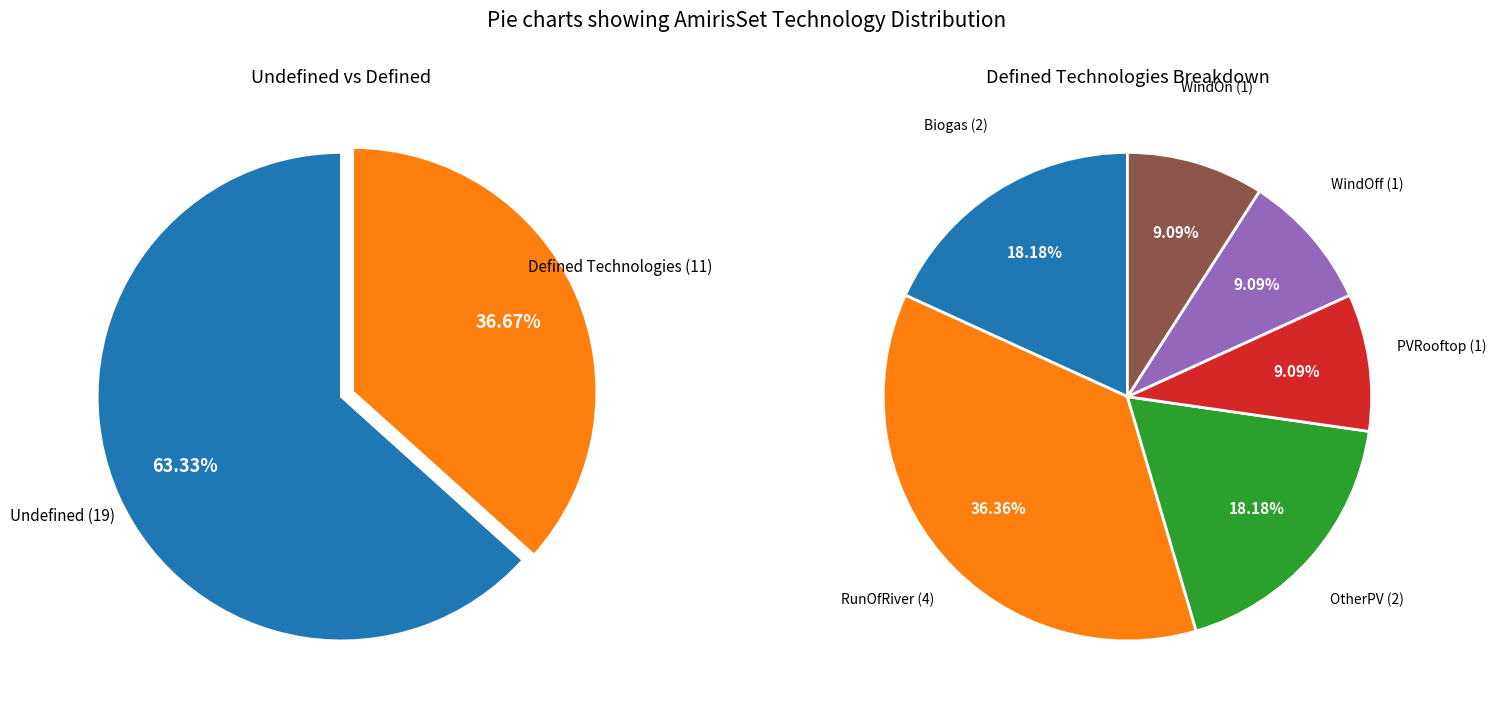

Does RunOfRiver account for over 50% of the chart?

No